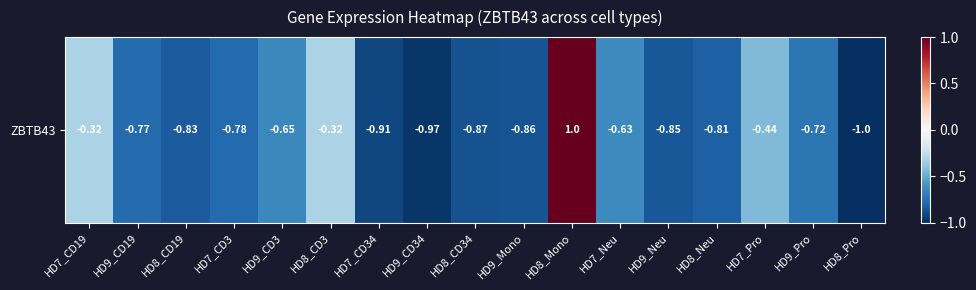

What is the smallest value displayed?

-1.0